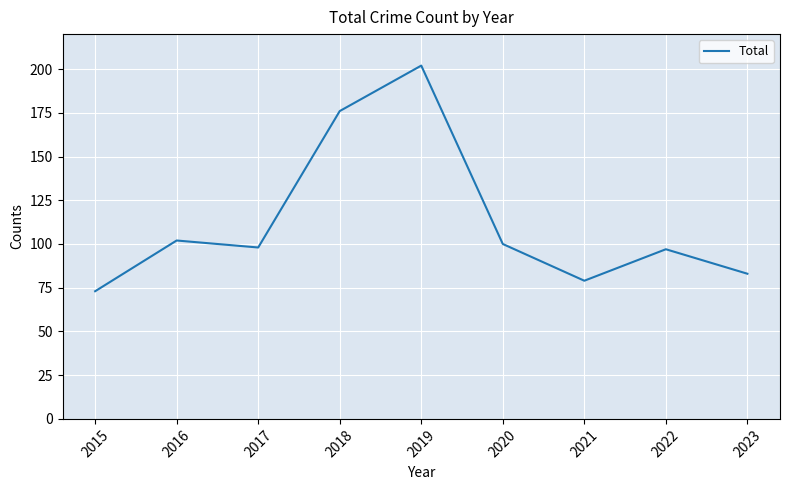

What is the sum of all values?

1010